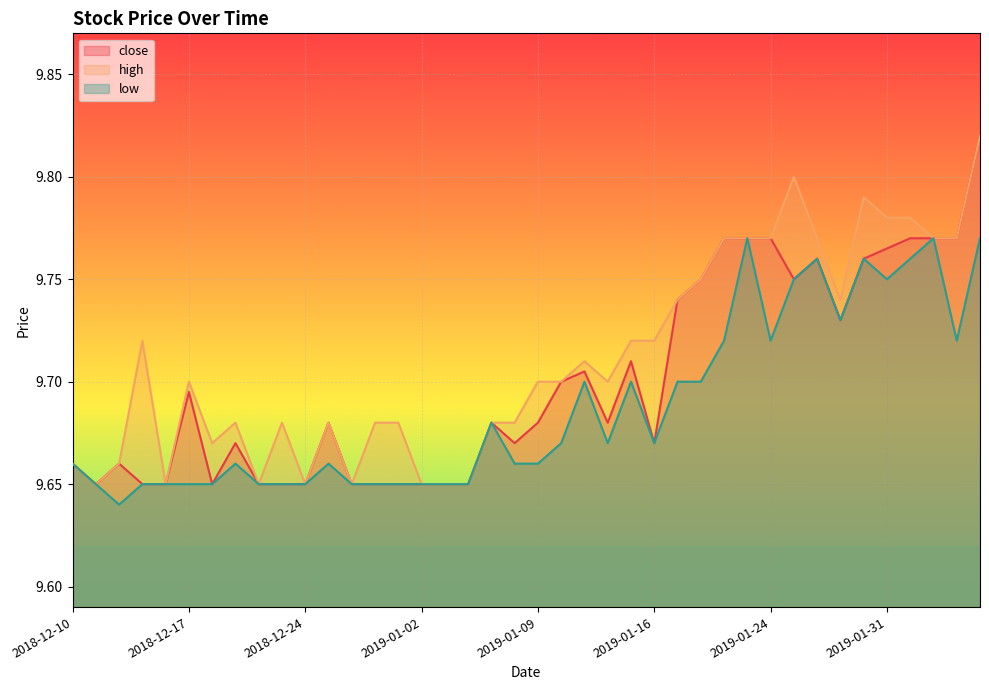

Rank the series by their average value, from highest to lowest.

high, close, low